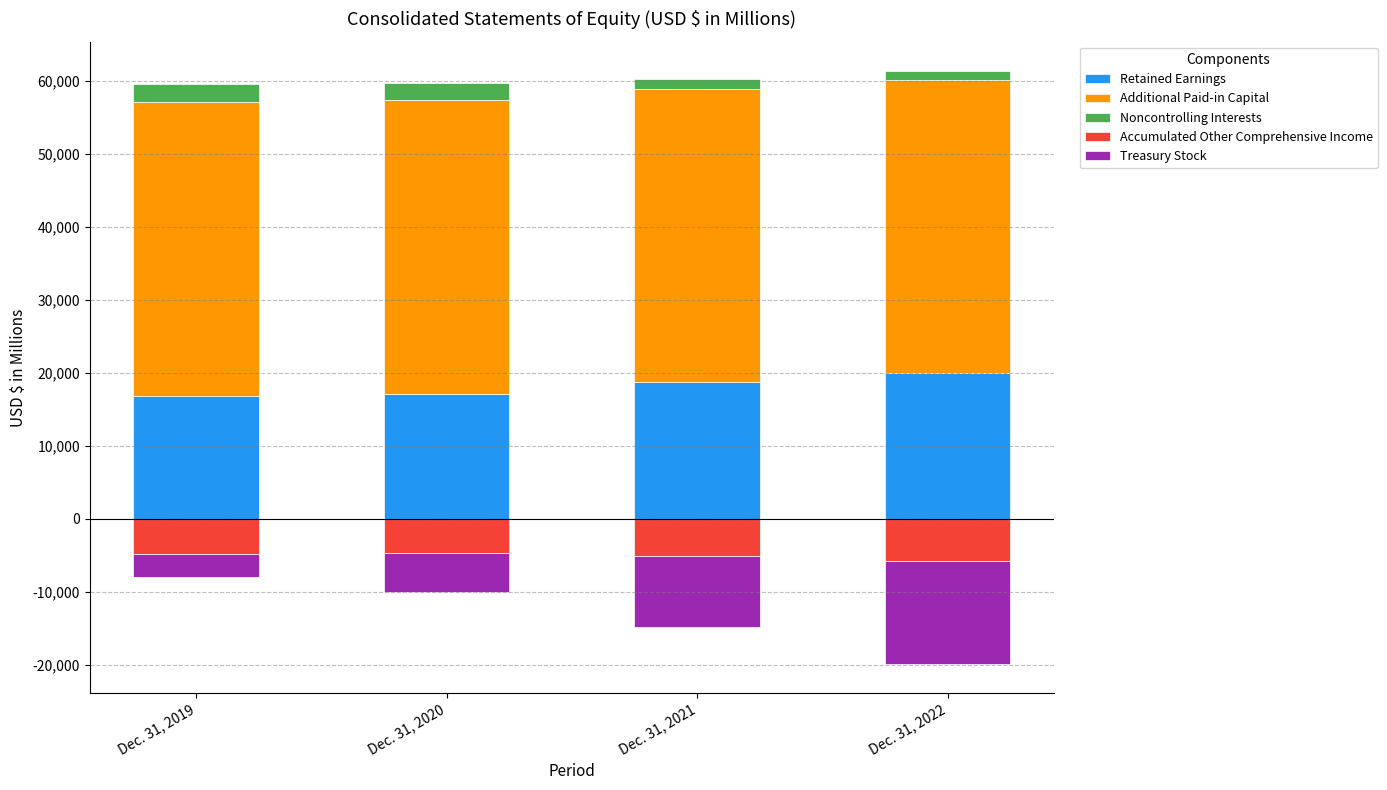

Where does the Noncontrolling Interests series first go above 2252?

Dec. 31, 2019